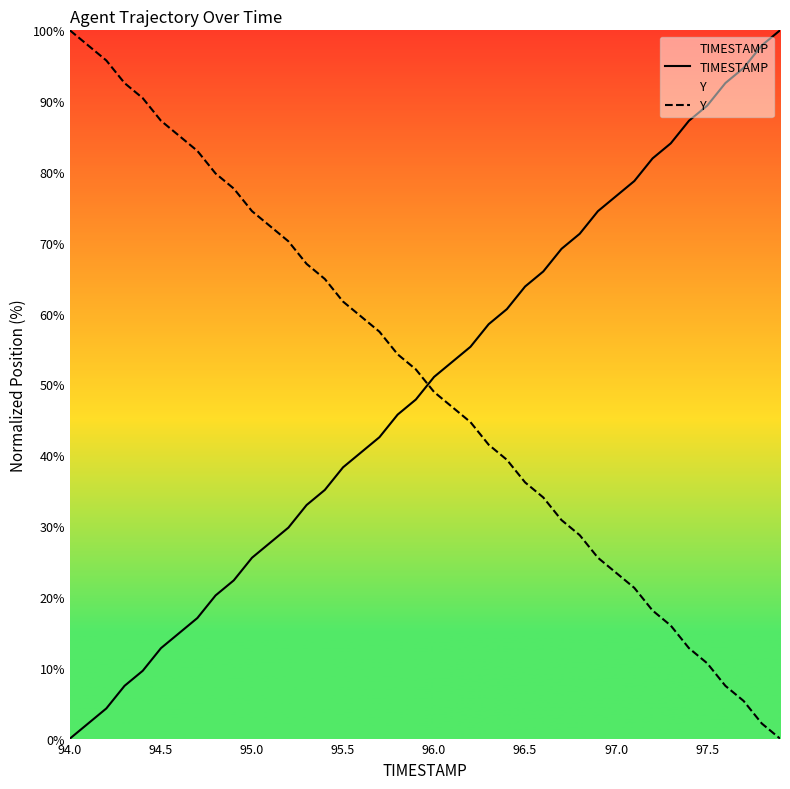

Which category has the highest value in the Y series?

94.0